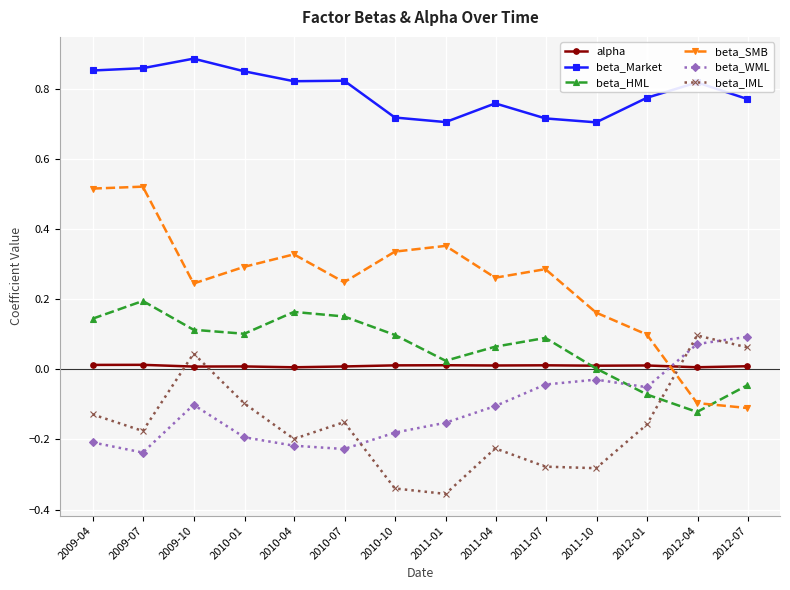

Which series has the largest total across all categories?

beta_Market